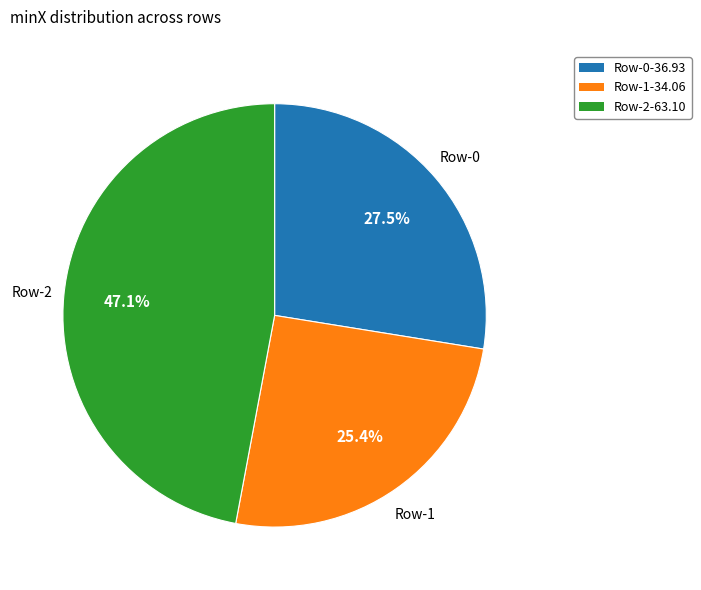

How many segments does this pie chart have?

3